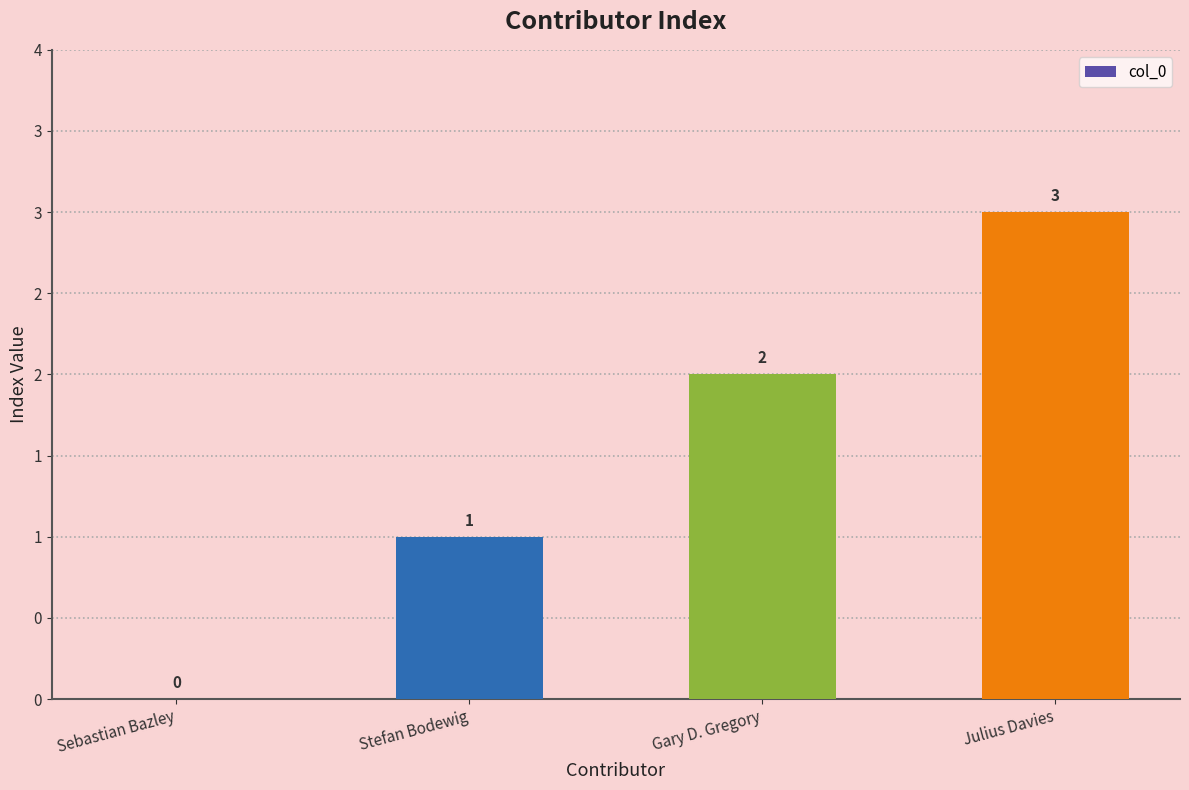

What position from the left is Julius Davies?

4